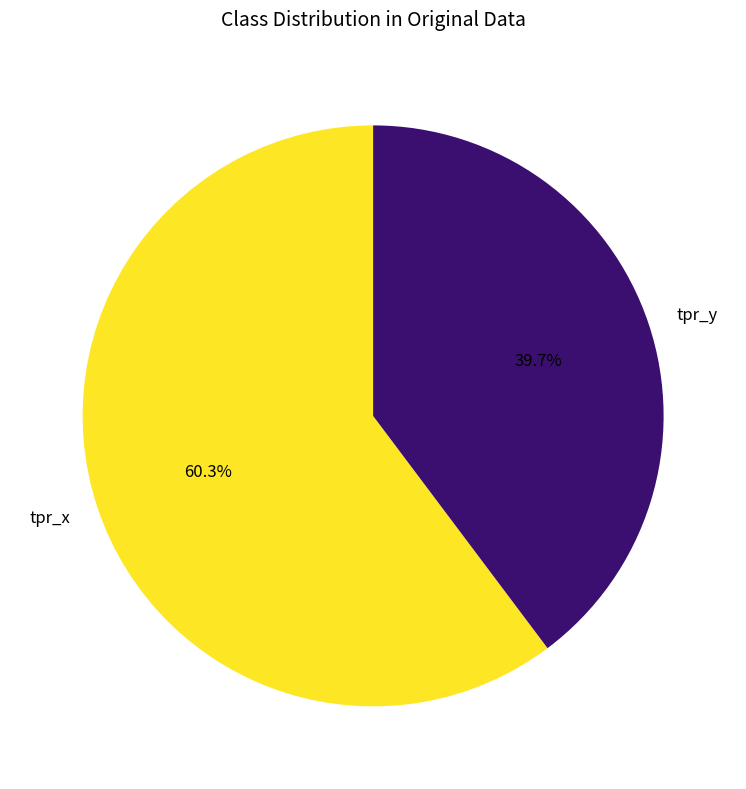

What percentage is the tpr_x slice, to the nearest percent?

60%